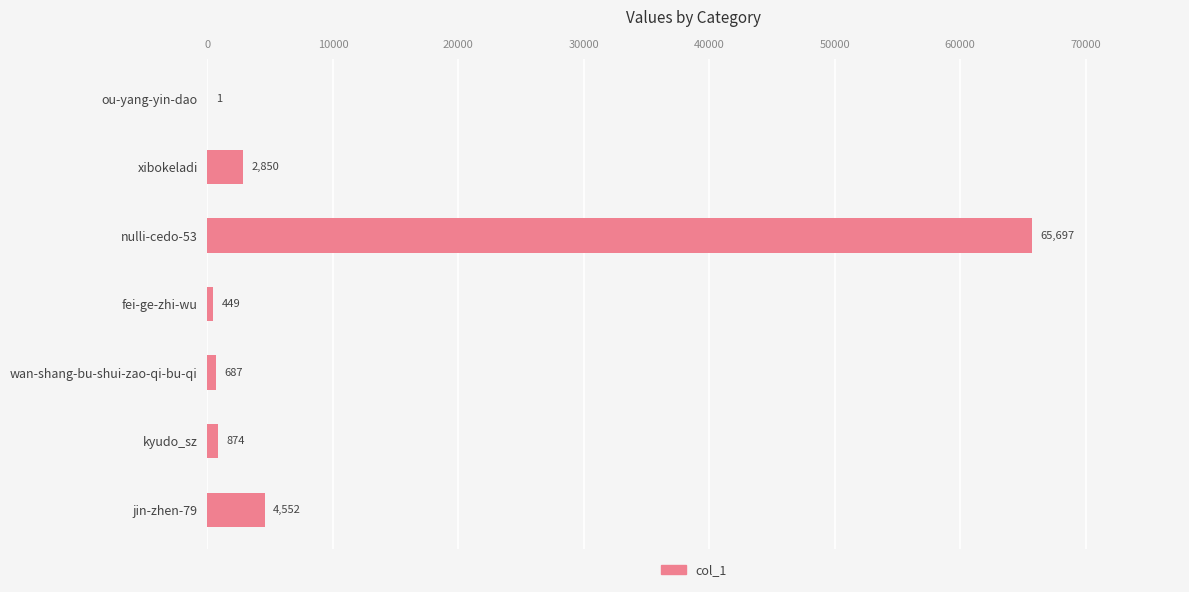

The value at wan-shang-bu-shui-zao-qi-bu-qi is 687. True or false?

True